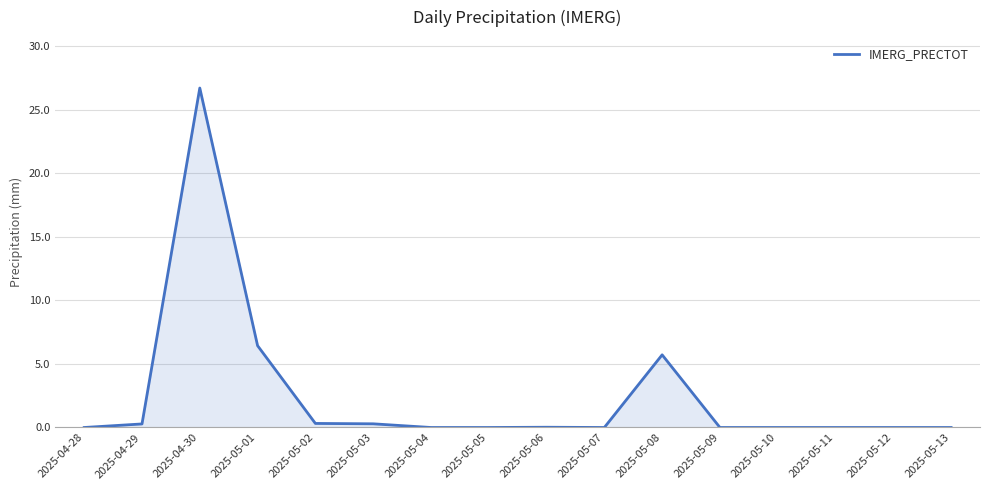

Where is the data nearest to the value 13?

2025-05-01